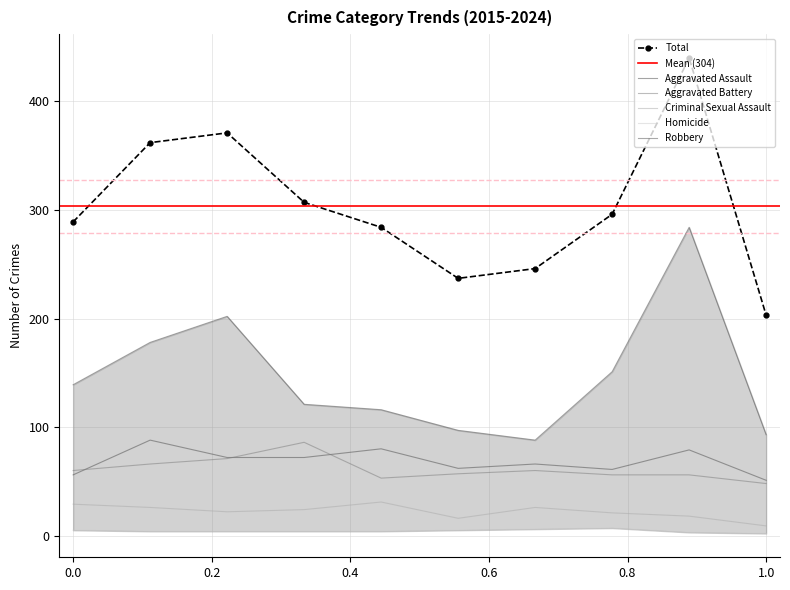

How many lines are shown in the chart?

5